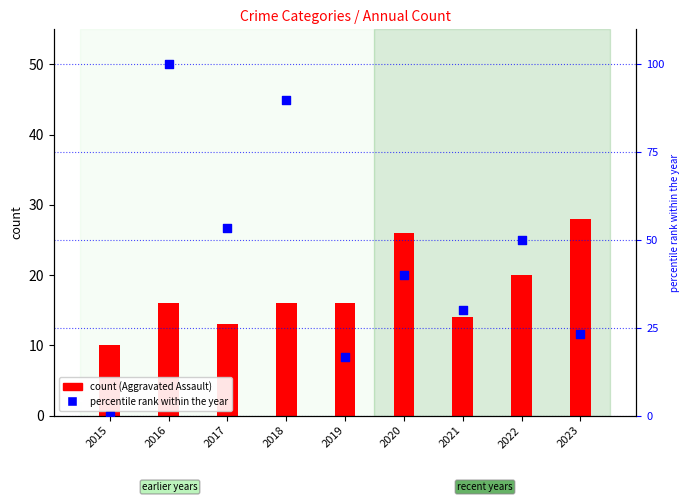

At how many categories does at least one series exceed 99?

1